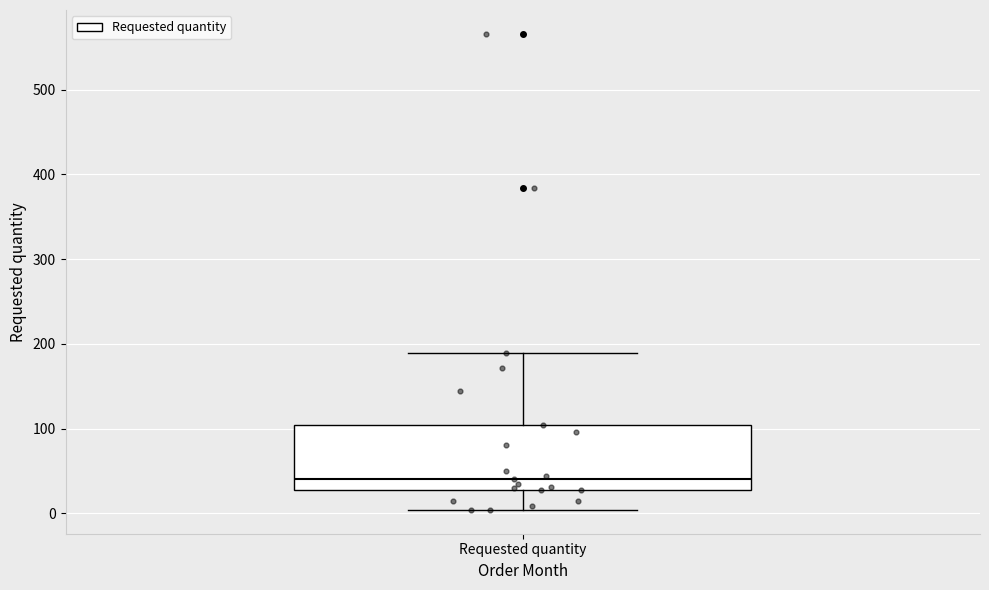

Transcribe this box plot: give where the median line is, the range the box spans, and where the two whiskers end, as read against the y-axis. The values are not printed on the chart, so give them approximately, as read against the axis.

median 40, box 30 to 100, whiskers 0 to 190